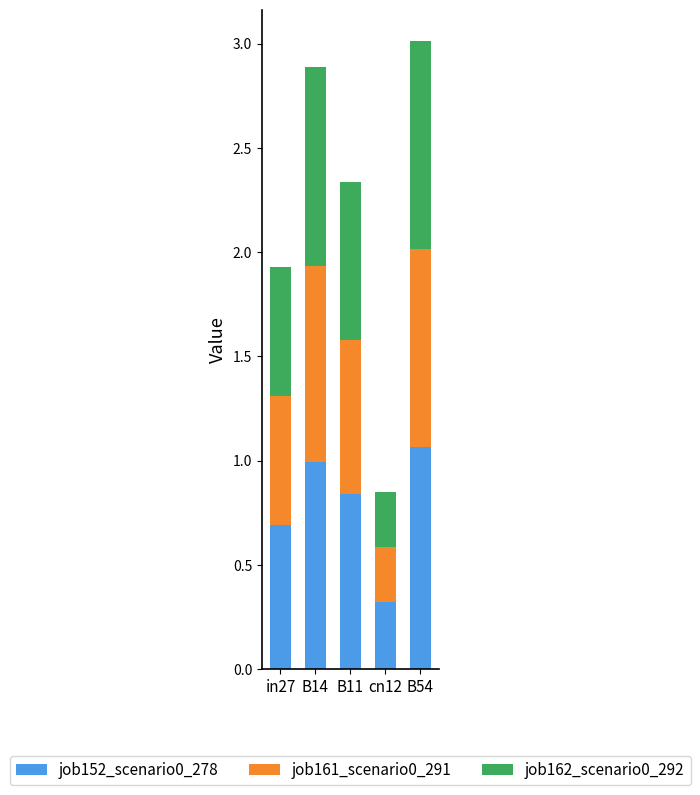

At which label does job152_scenario0_278 reach its peak?

B54